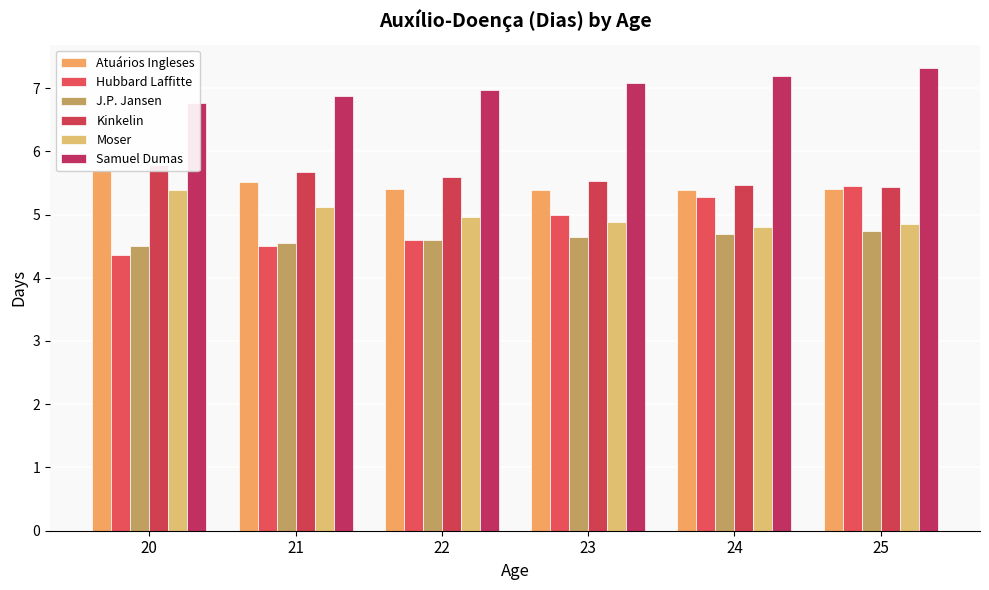

What is the value of the Moser bar at the 4th from the left?

4.9